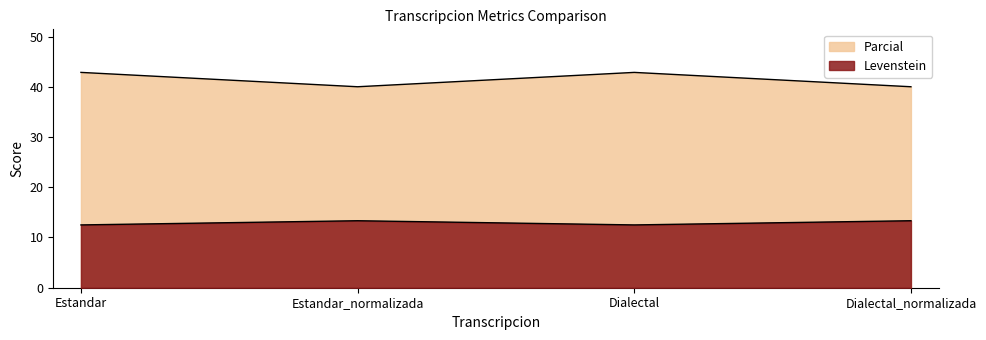

True or false: Parcial and Levenstein cross at least once.

False